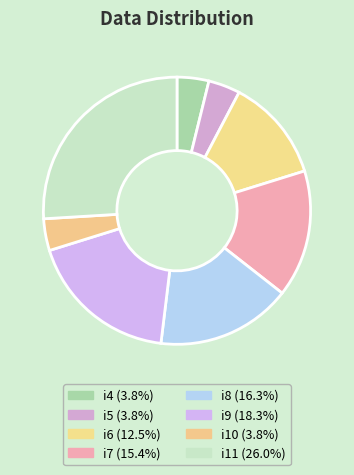

True or false: i7 accounts for 15% of the total.

True